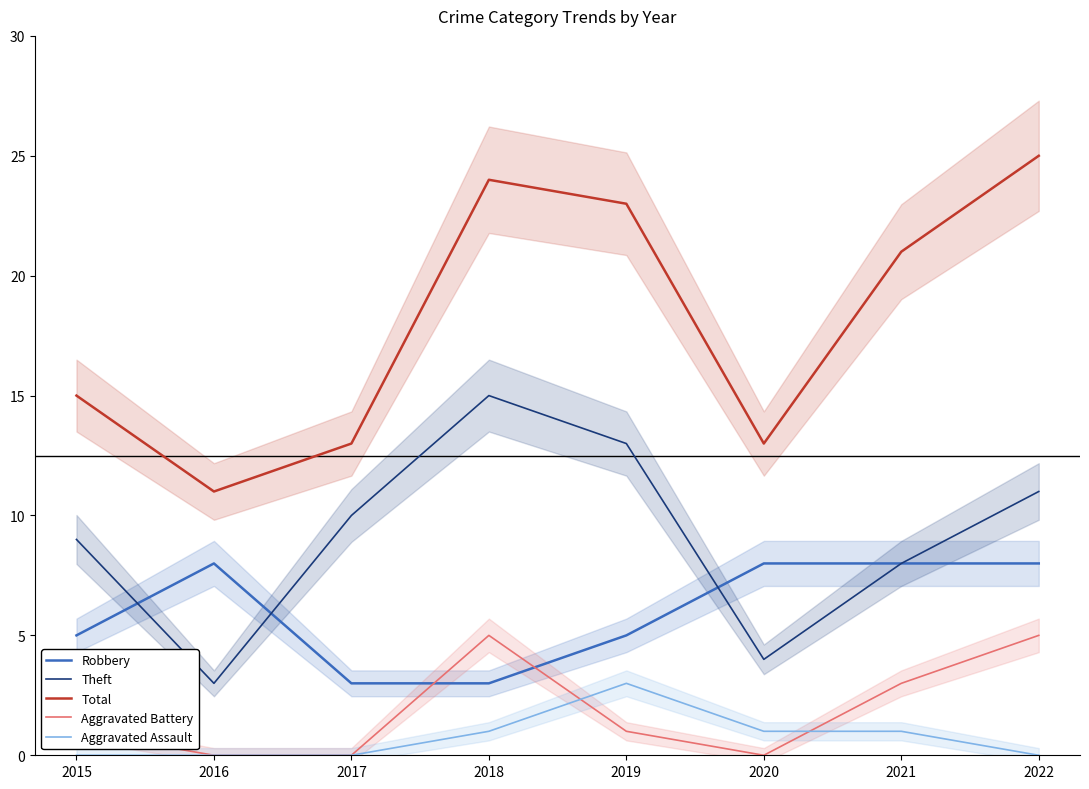

What is the difference between the highest and lowest values at 2015?

15